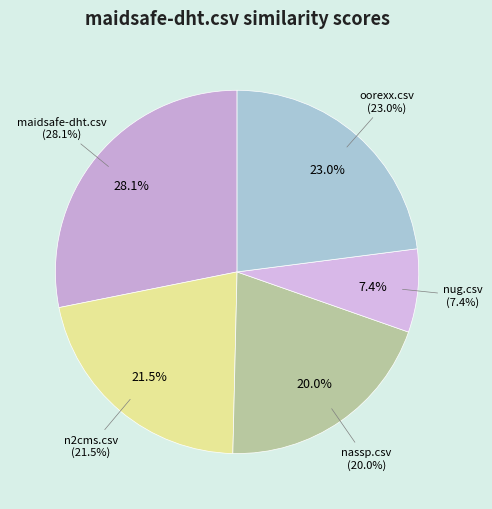

True or false: maidsafe-dht.csv accounts for 35% of the total.

False